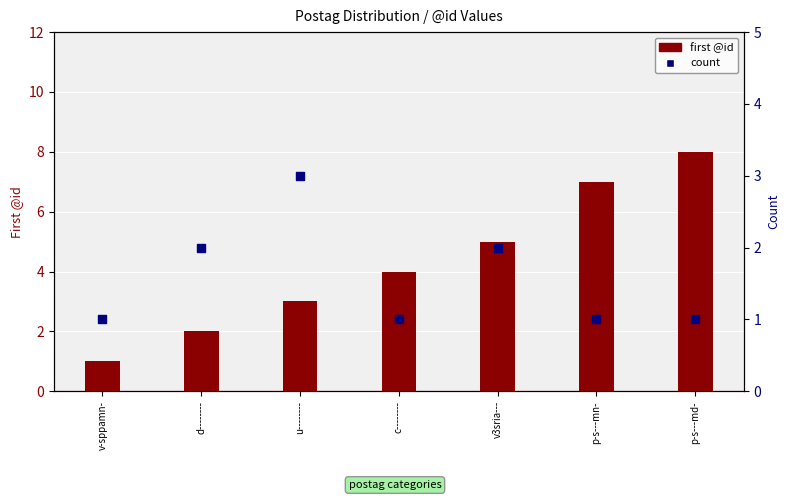

At how many categories does at least one series exceed 7?

1